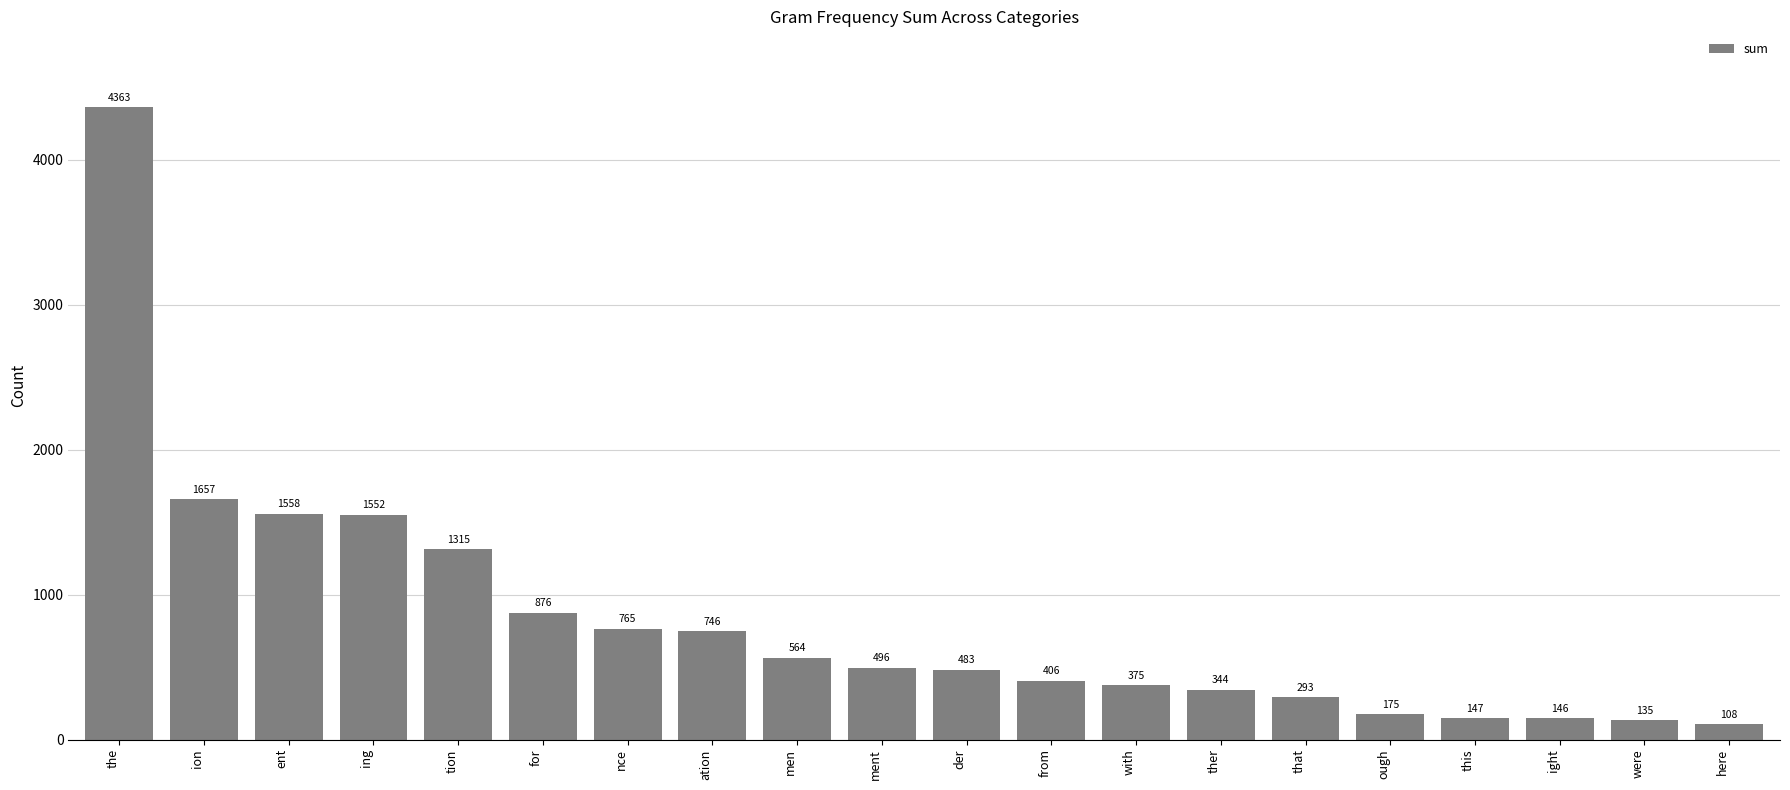

What is the change in value from men to der?

-81